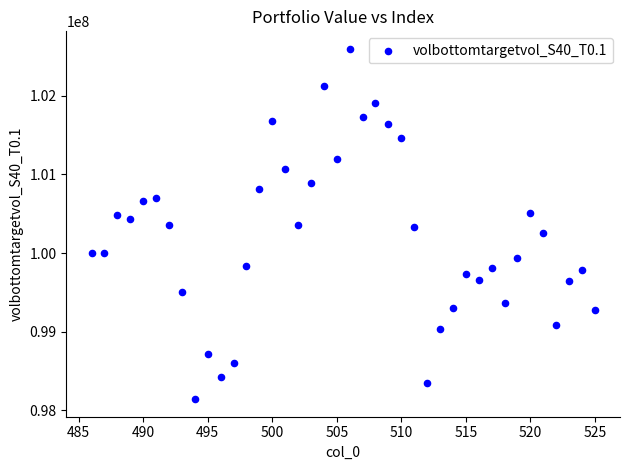

What is the range of Y values (max minus min)?

4452694.0